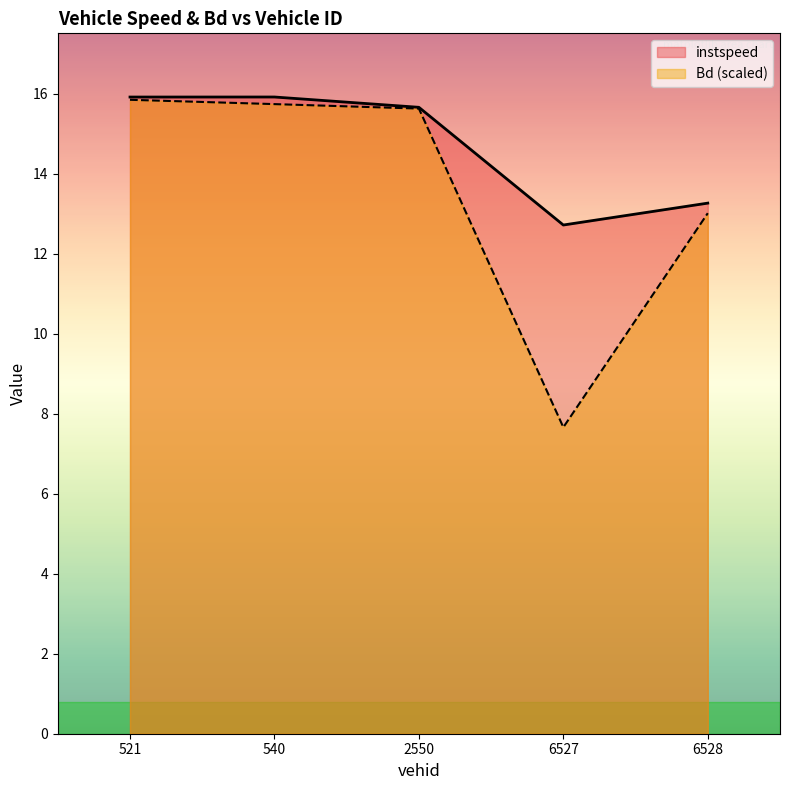

What is the label of the 1st point from the right?

6528.0